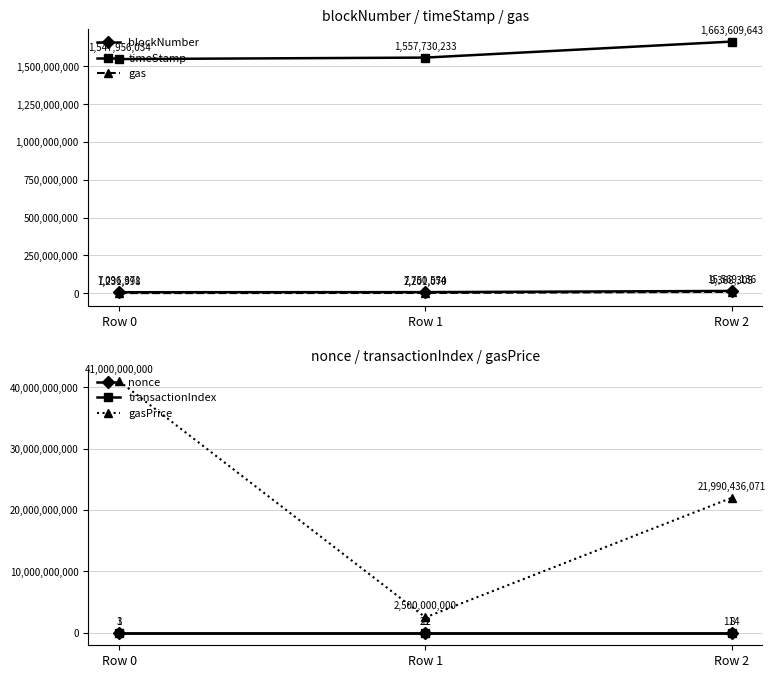

Which series has the widest spread of values?

gasPrice